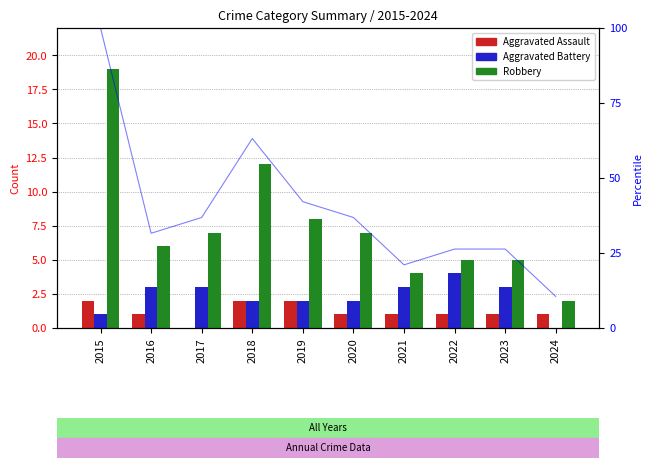

What is the difference between the maximum and minimum values in the Aggravated Assault series?

2